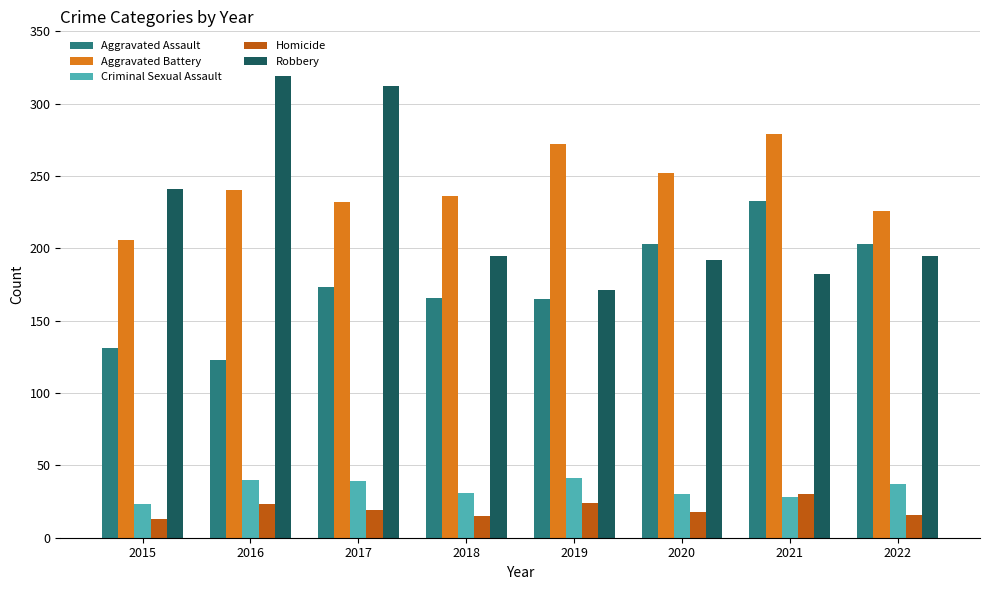

Which series has the widest spread of values?

Robbery